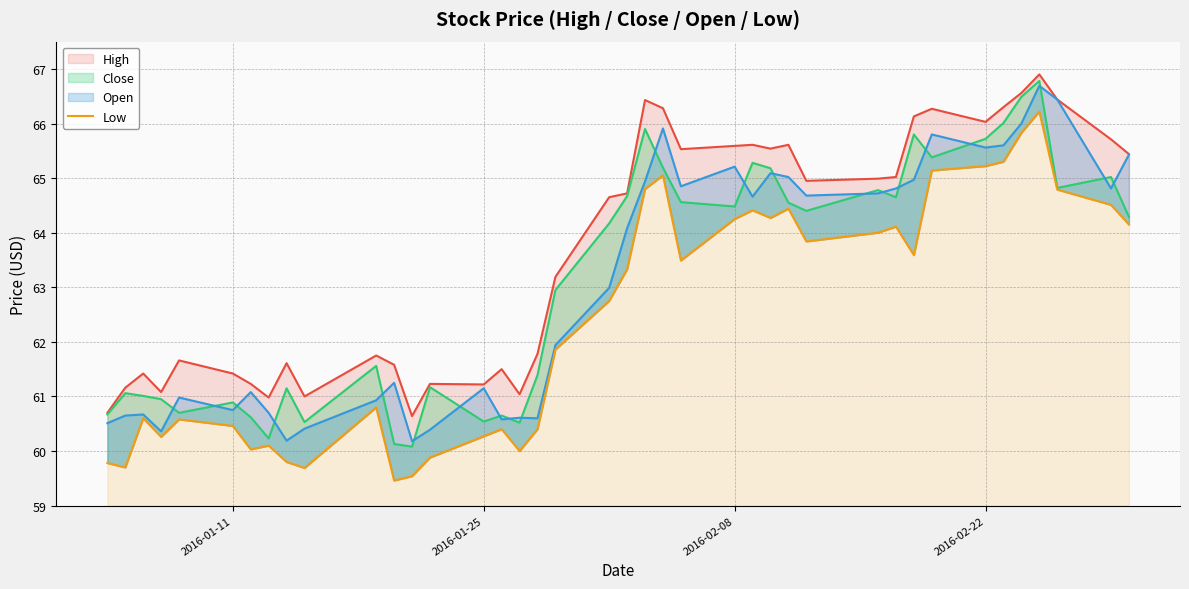

The value of High at 26 is 109.6. True or false?

False